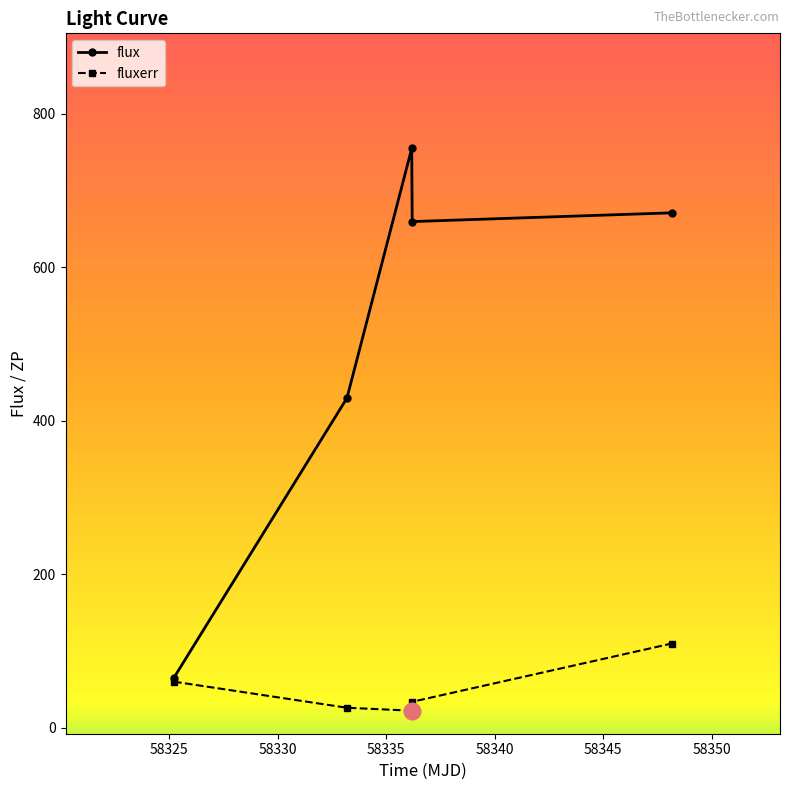

Which series has the widest spread of values?

flux